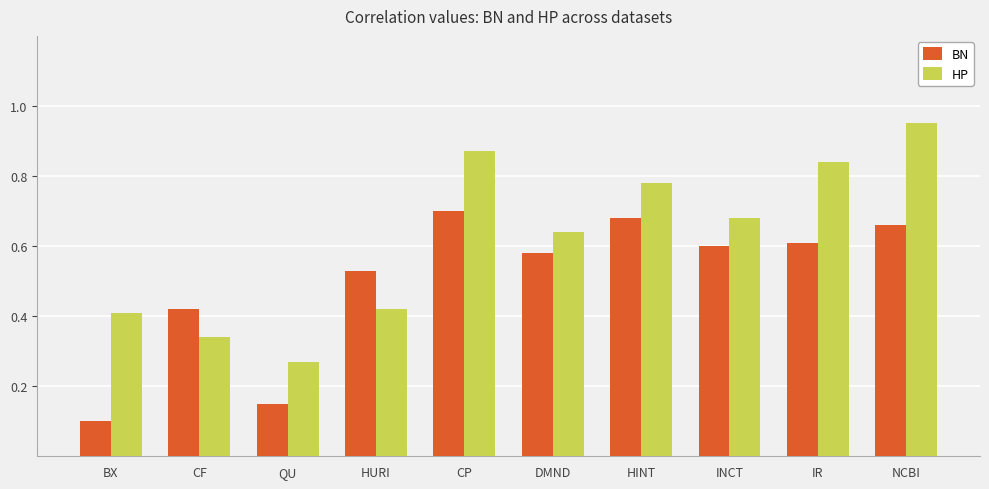

Rank the series by their average value, from lowest to highest.

BN, HP